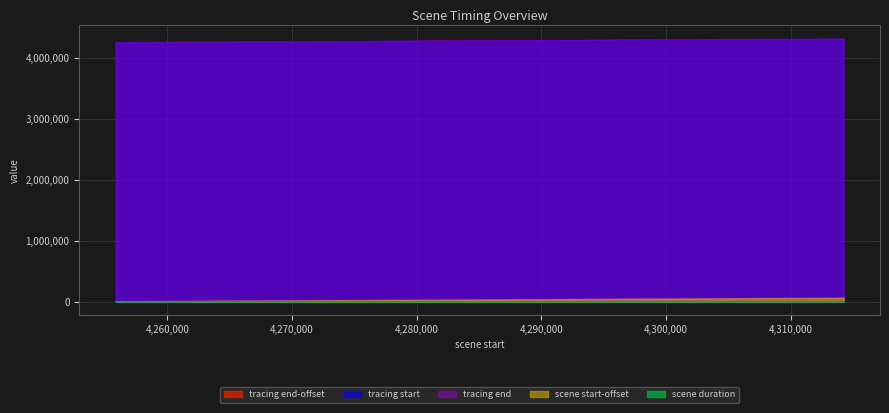

Reading left to right, what are all the values shown in this chart?

tracing start: 4257322	4261238	4266305	4277420	4282945	4294827	4298102	4311622	4316051
tracing end: 4258815	4264267	4275220	4280593	4292122	4296118	4308516	4313081	4318839
scene start-offset: 7424	11346	16589	27430	32800	44504	48418	61020	65802
tracing end-offset: 10384	15836	26789	32162	43691	47687	60085	64650	70408
scene duration: 2960	4490	10200	4732	10891	3183	11667	3630	4606